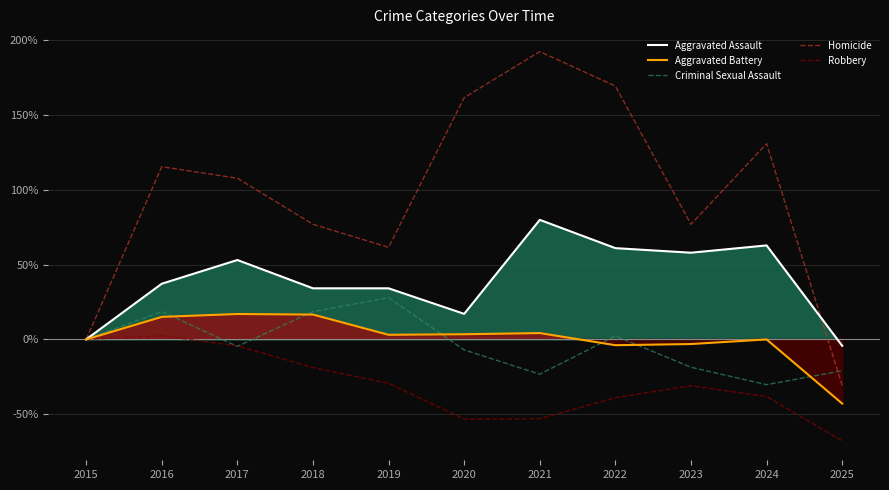

At which category does Aggravated Battery reach its first local peak?

2017